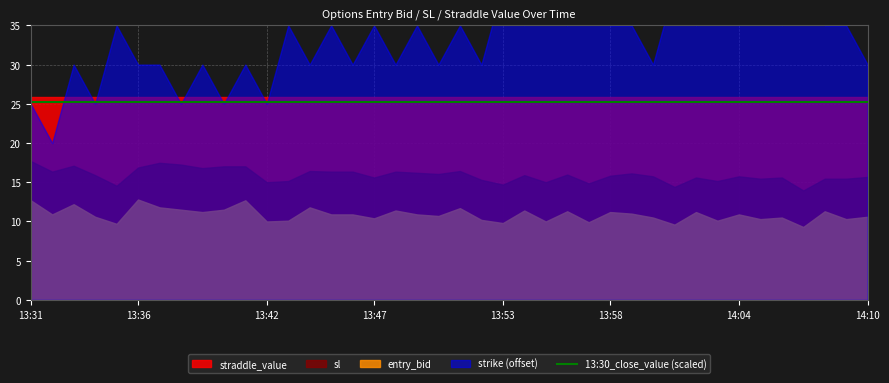

What is the label of the 33rd point from the right?

13:38